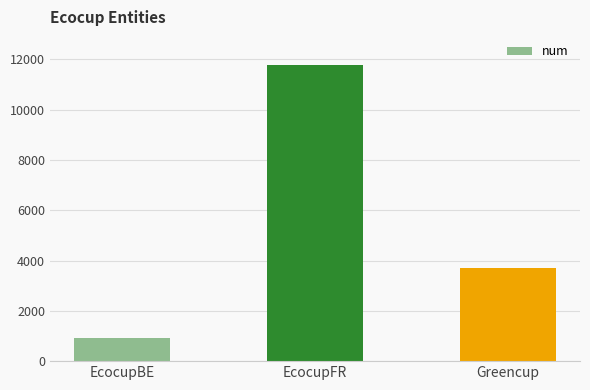

How many data points does each series have?

3